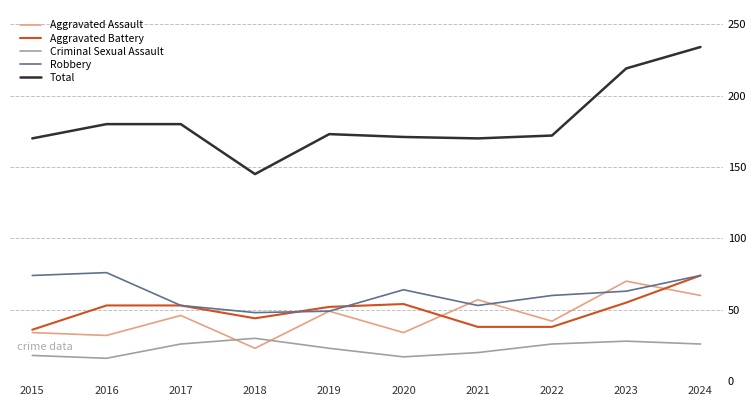

Does the chart display data point markers on the line(s)?

No